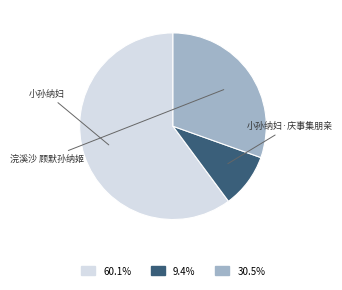

Rank the categories by value from lowest to highest.

小孙纳妇·庆事集朋亲, 浣溪沙 顾默孙纳姬, 小孙纳妇